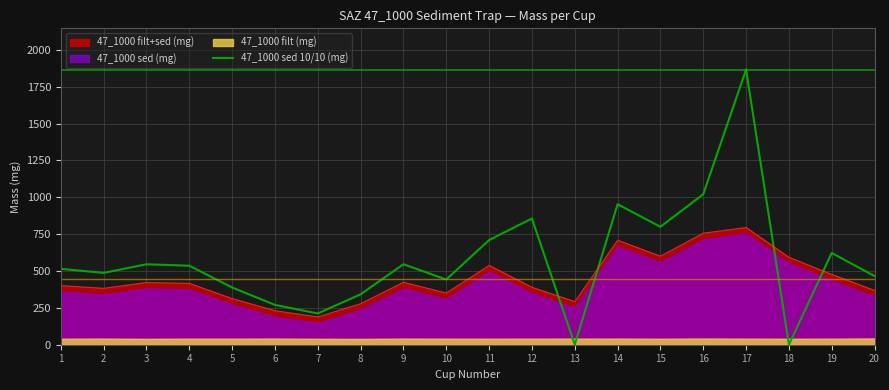

How many lines are shown in the chart?

1